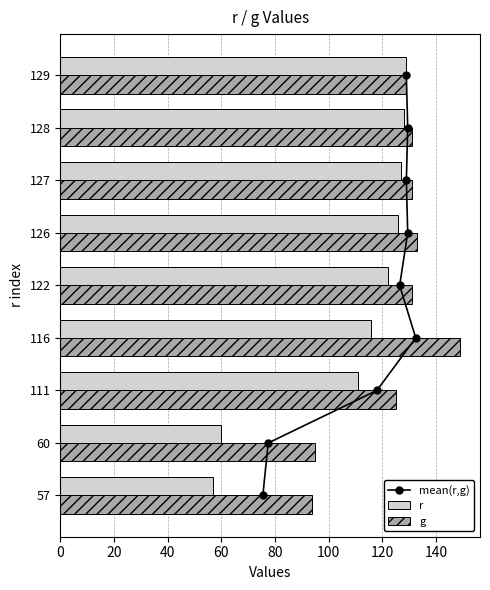

What is the difference between the maximum and minimum values in the r series?

72